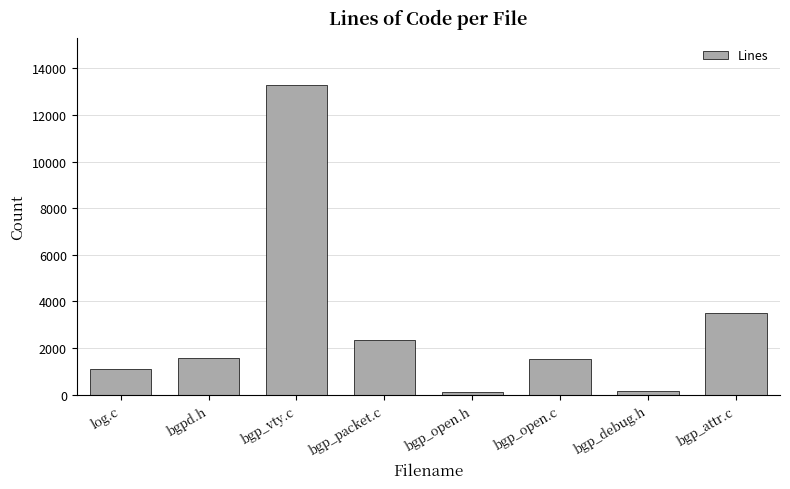

What is the ratio of the value at bgp_open.c to the value at bgp_debug.h?

9.6